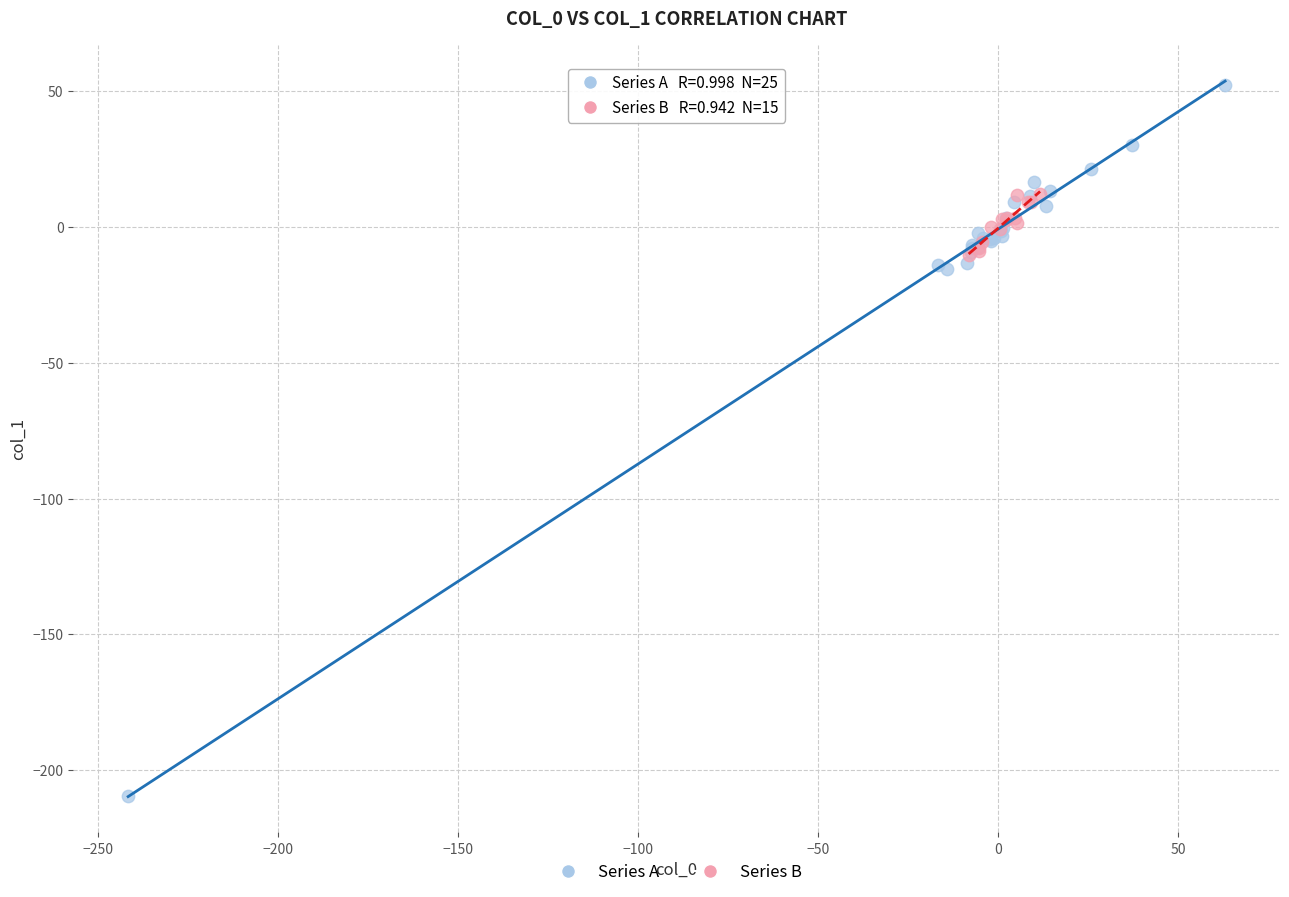

Which series reaches the minimum Y coordinate?

Series A